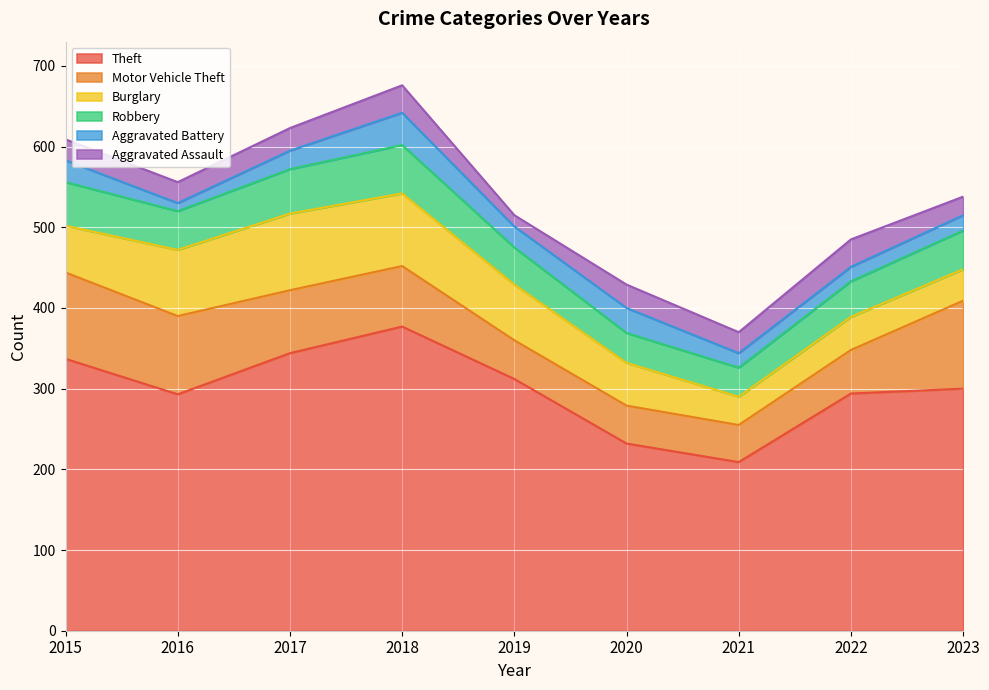

What is the total value across all series at 2019?

515